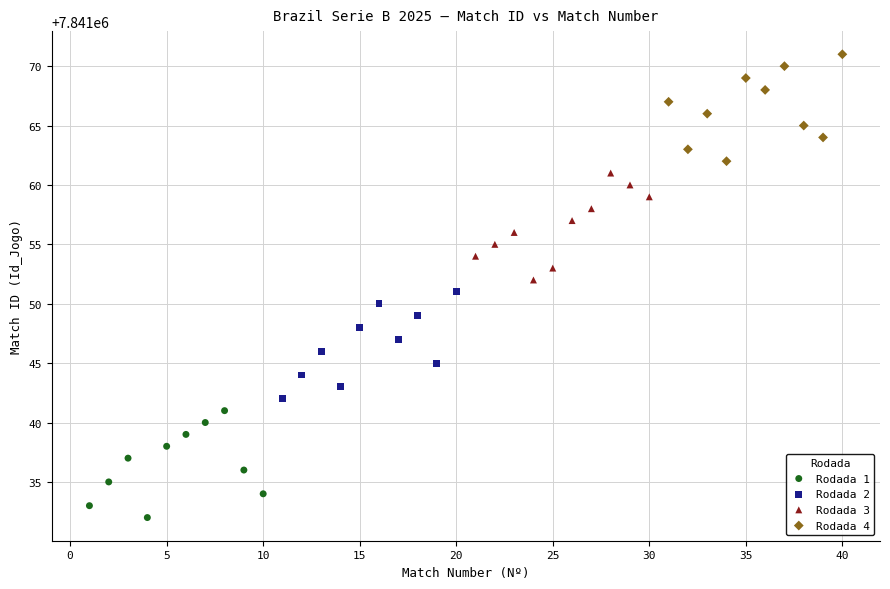

What are all the series names shown in the legend?

Rodada 1, Rodada 2, Rodada 3, Rodada 4